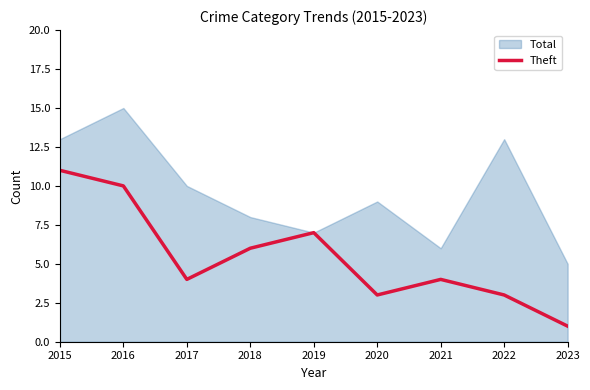

What is the difference between the values at 2015 and 2023?

10